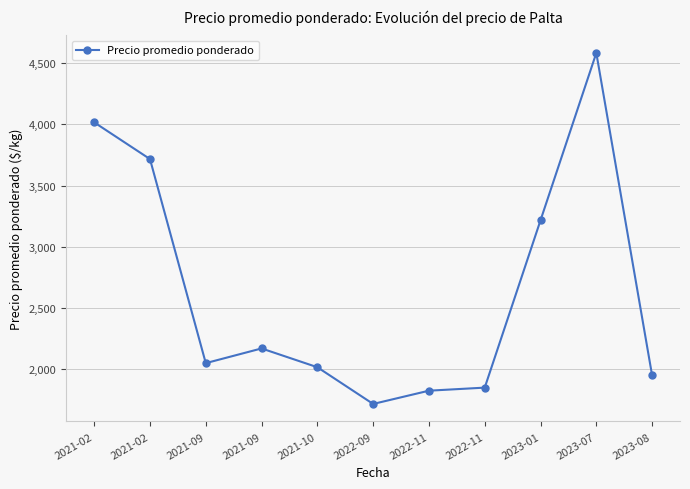

What is the maximum value shown in the chart?

4583.3